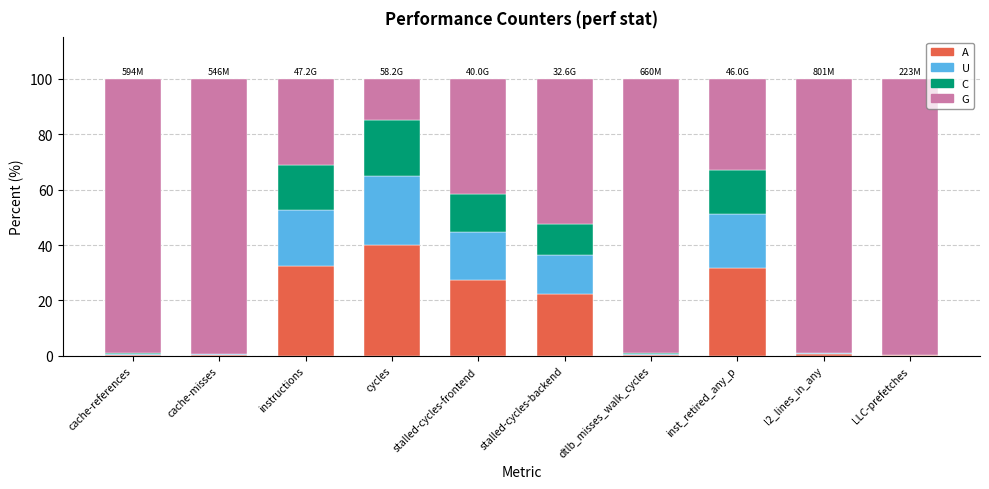

Which category has the highest value in the A series?

cycles